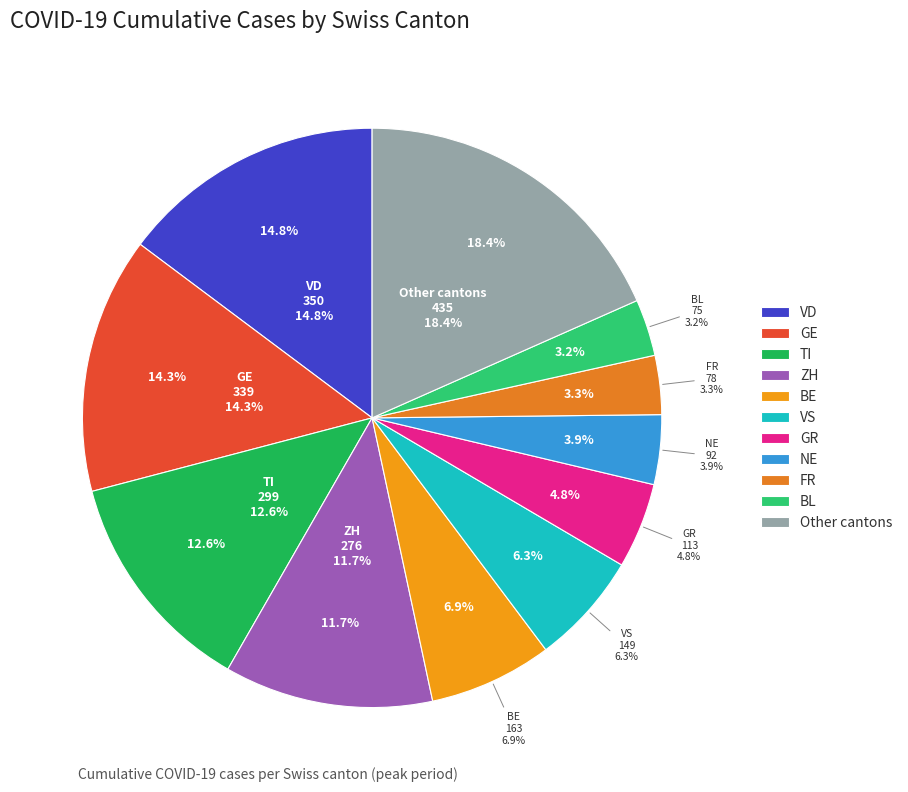

Is the sum of BE and ZH greater than half?

No